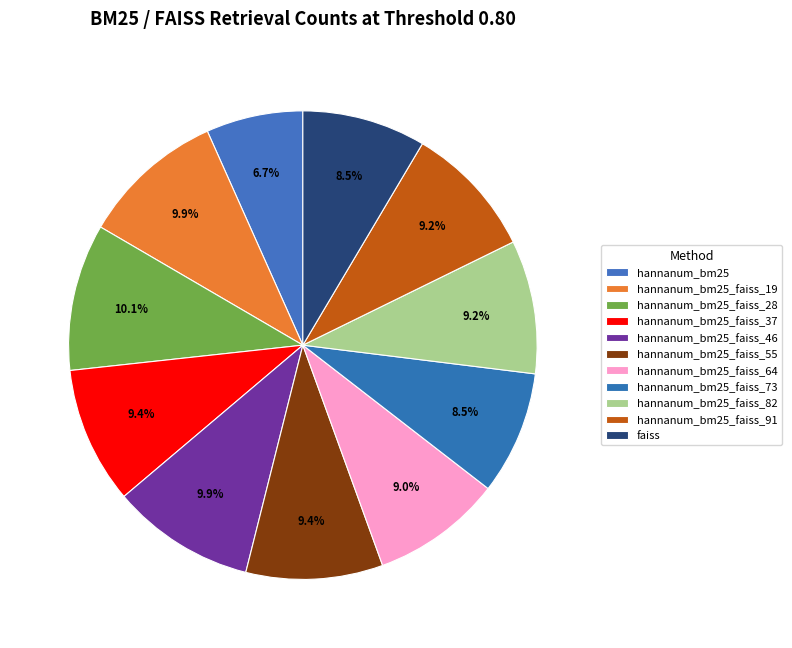

Which slice is the smallest?

hannanum_bm25